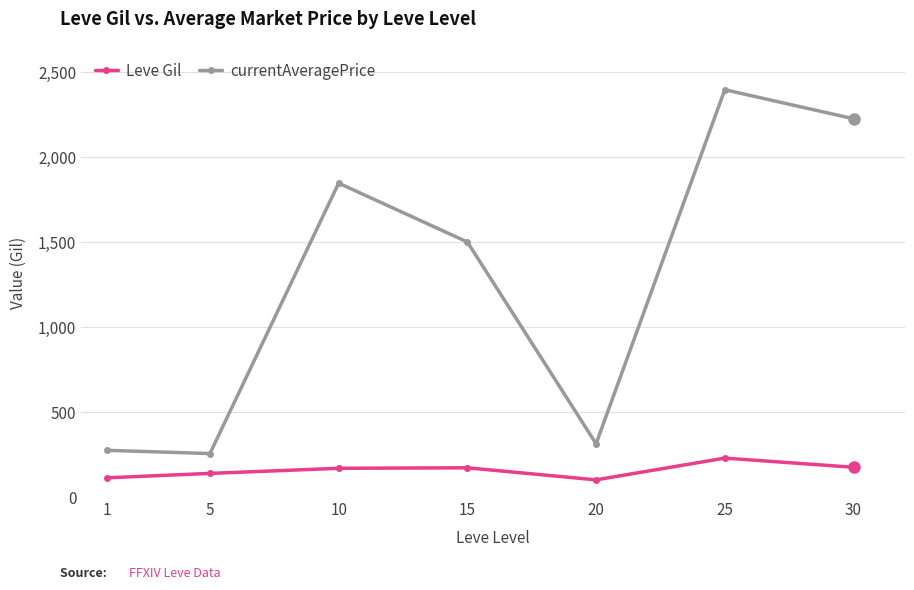

What is the sum of the currentAveragePrice values at 10 and 30?

4071.1